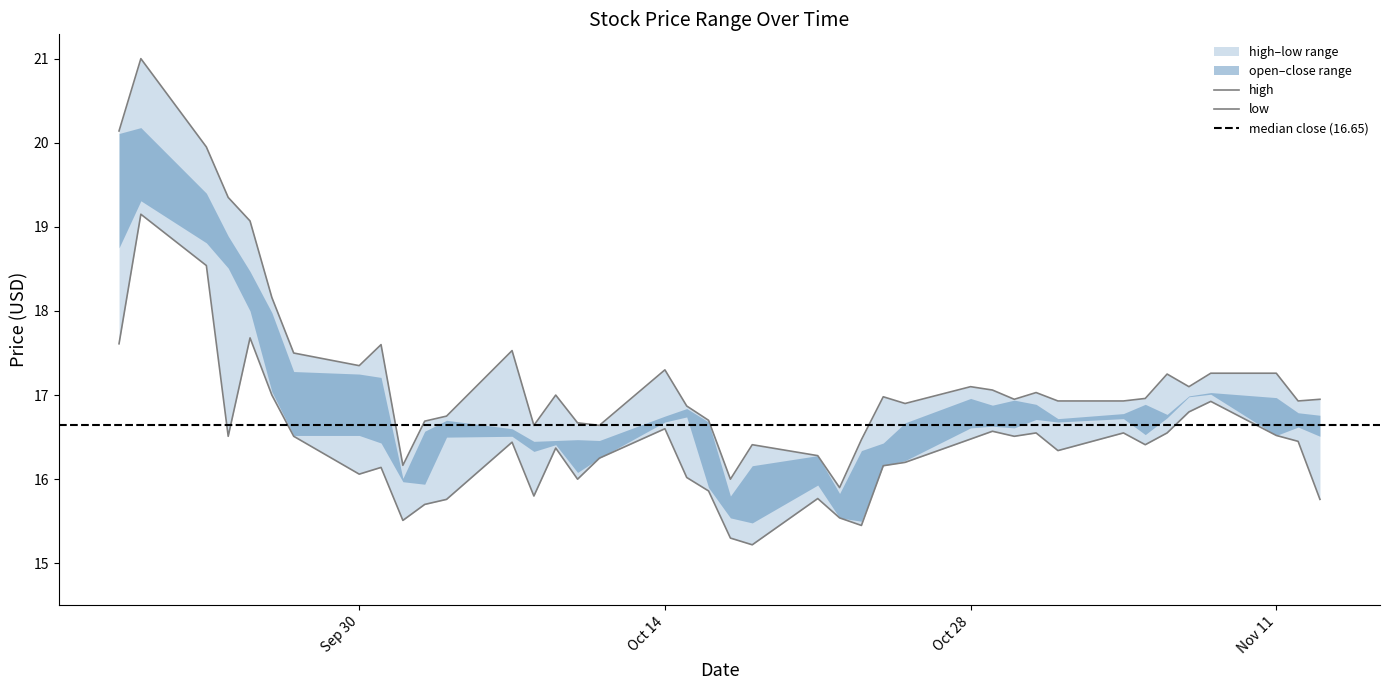

Rank the series at Oct 28 from lowest to highest value.

low, high